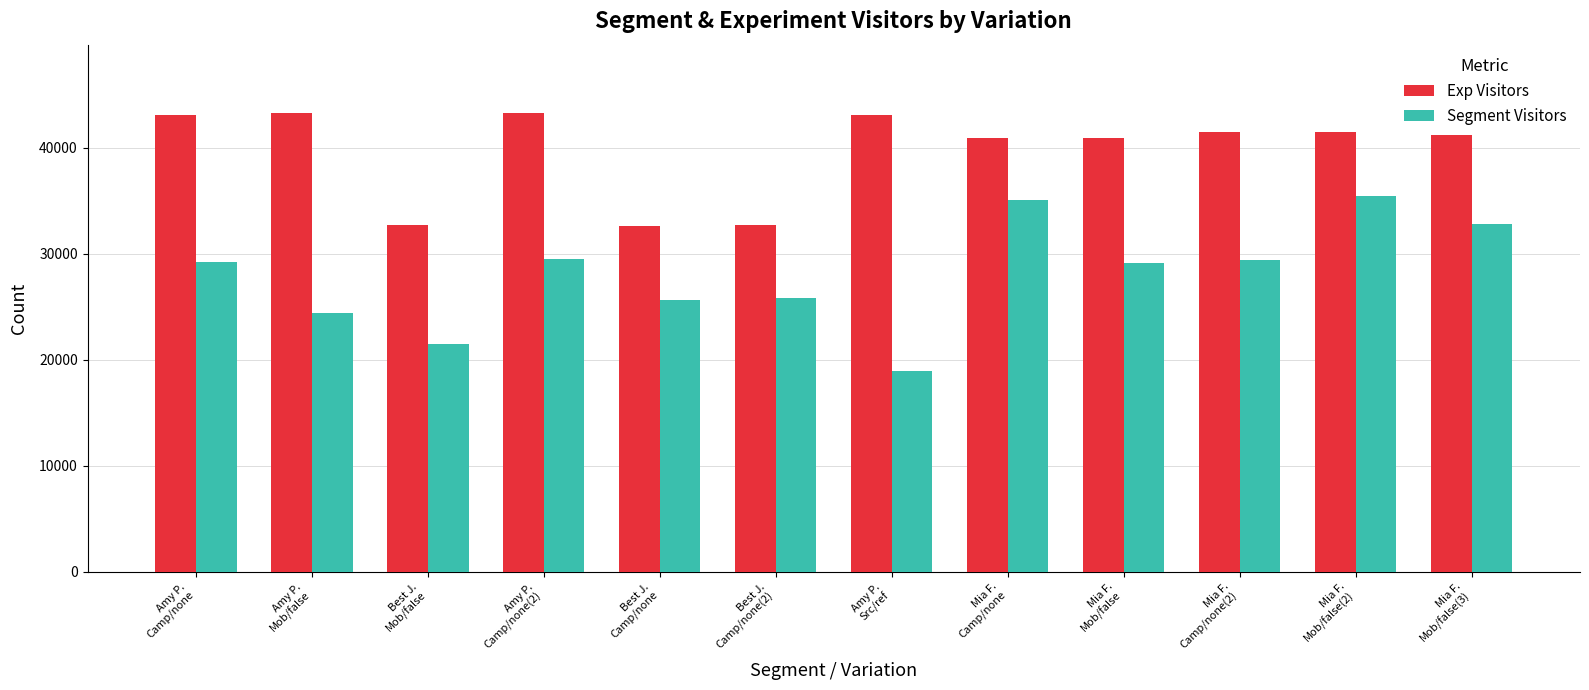

What is the average value of the Exp Visitors series?

39741